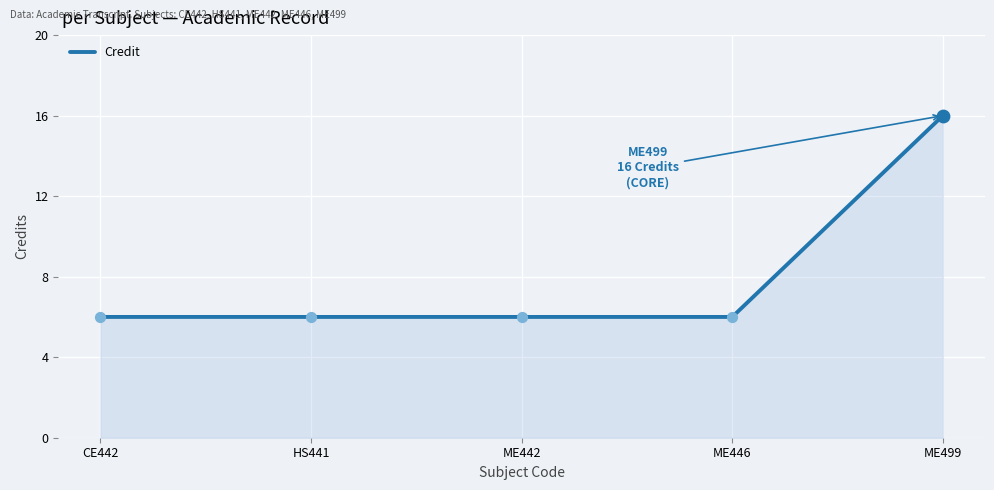

Approximately how many times larger is the value at ME446 compared to ME442?

1.0